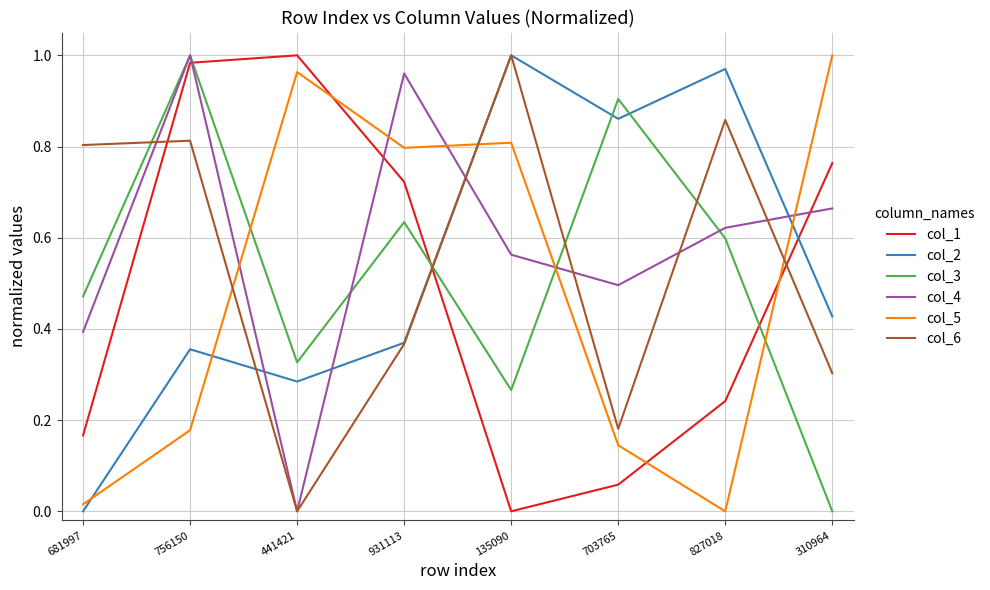

Rank the categories by col_3 value from highest to lowest.

756150, 703765, 931113, 827018, 681997, 441421, 135090, 310964